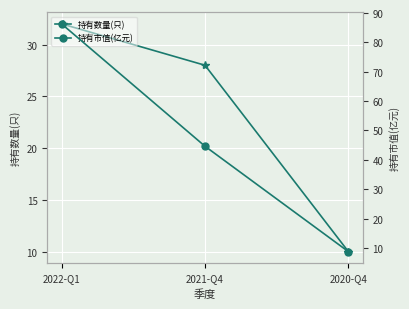

What is the label of the 2nd point from the left?

2021-Q4